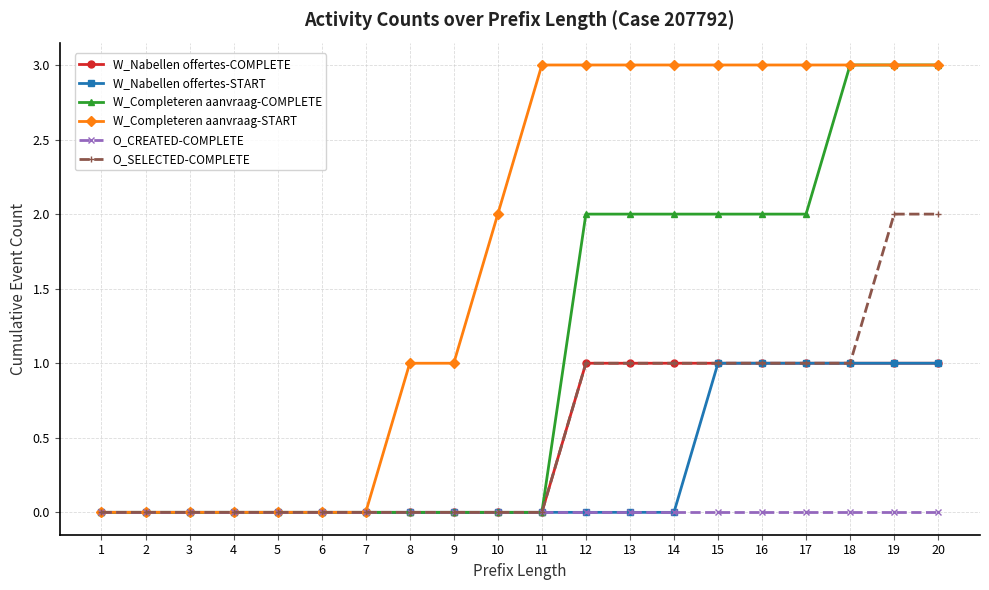

Is it true that W_Completeren aanvraag-START equals 5 at 18?

False